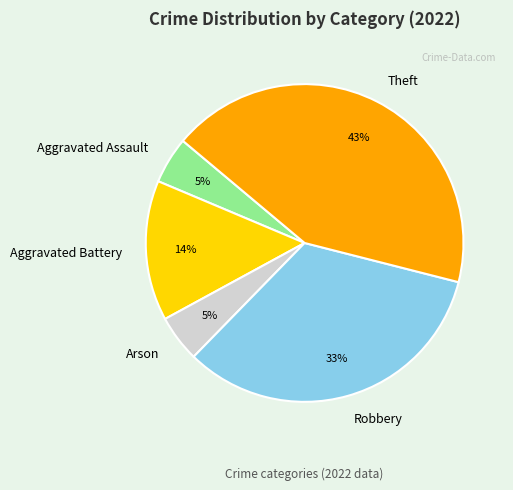

Which slice is the largest?

Theft